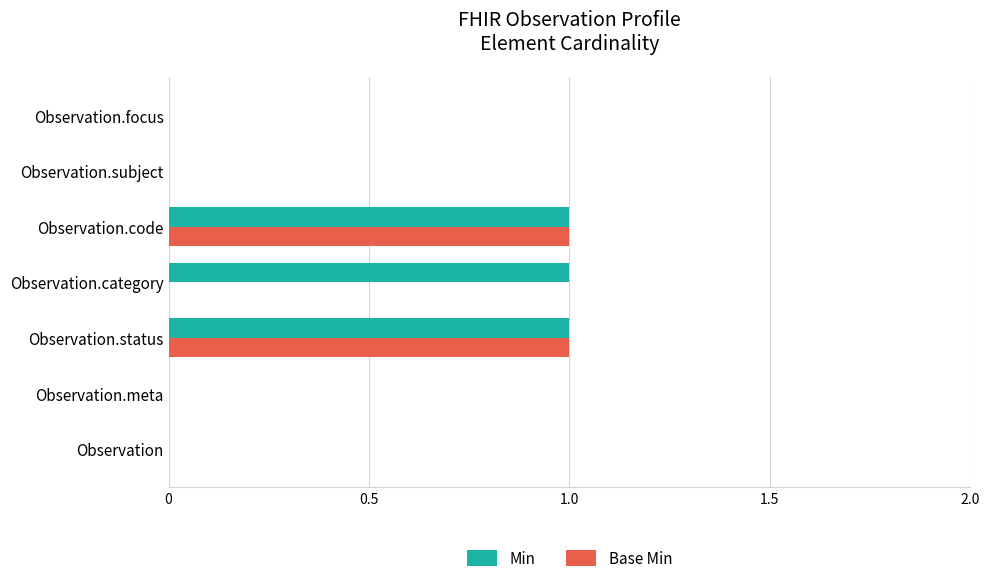

Is it true that Base Min equals -1 at Observation?

False